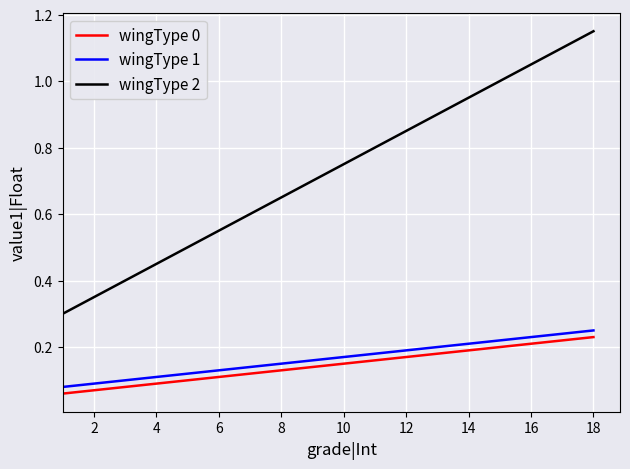

True or false: wingType 0 and wingType 2 intersect in this chart.

False